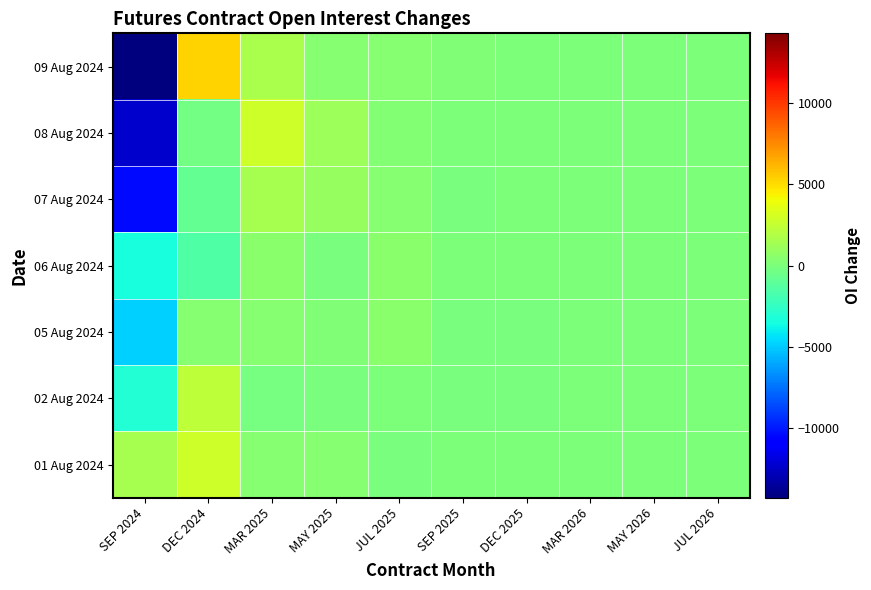

List the series in order of their peak value, highest first.

09 Aug 2024, 01 Aug 2024, 08 Aug 2024, 02 Aug 2024, 07 Aug 2024, 06 Aug 2024, 05 Aug 2024